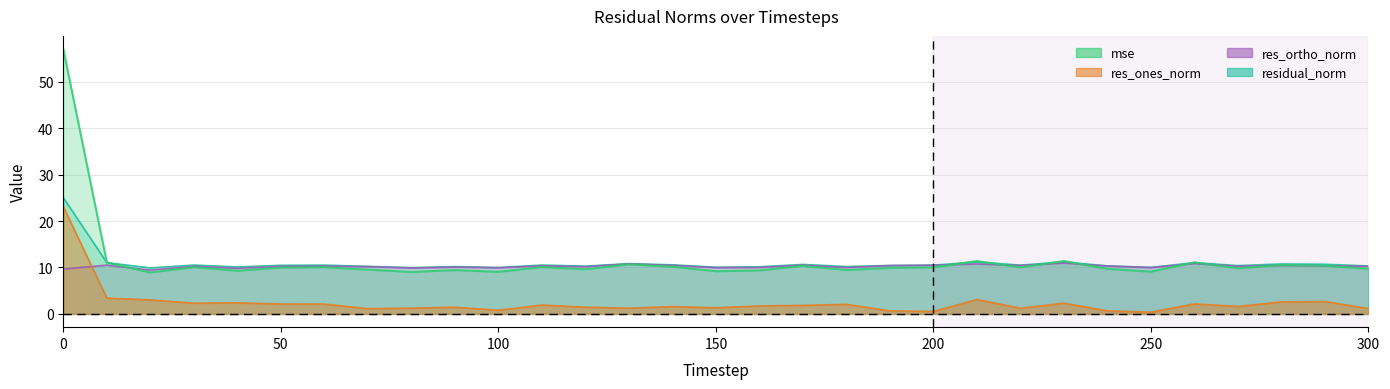

What are all the series names shown in the legend?

mse, res_ones_norm, res_ortho_norm, residual_norm